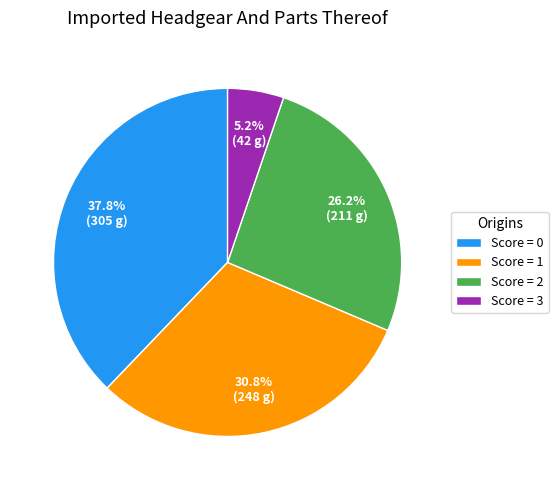

Rank the categories by value from lowest to highest.

Score = 3, Score = 2, Score = 1, Score = 0